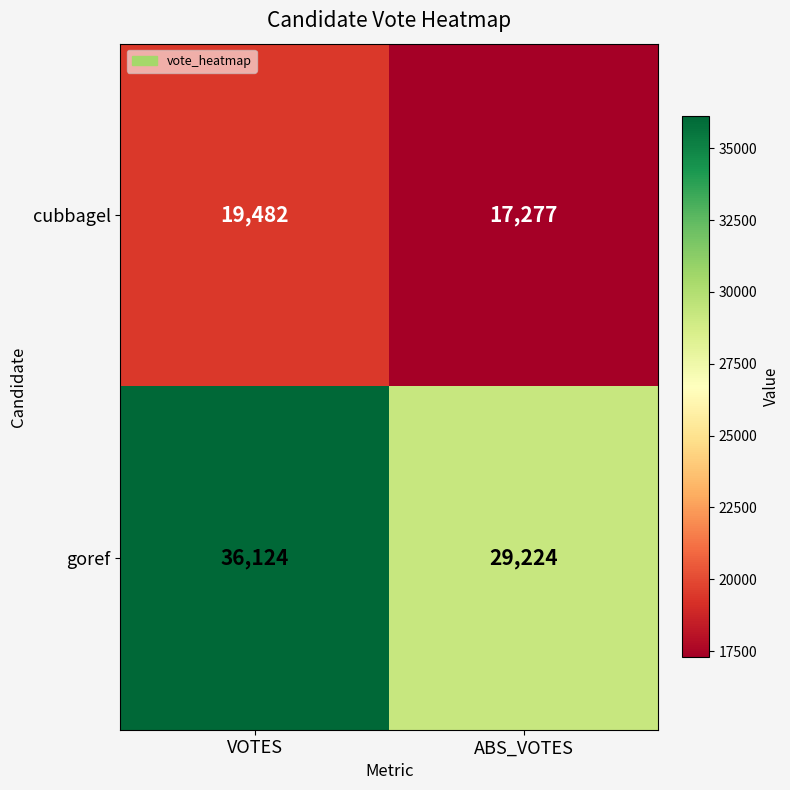

What is the average value of the goref series?

32674